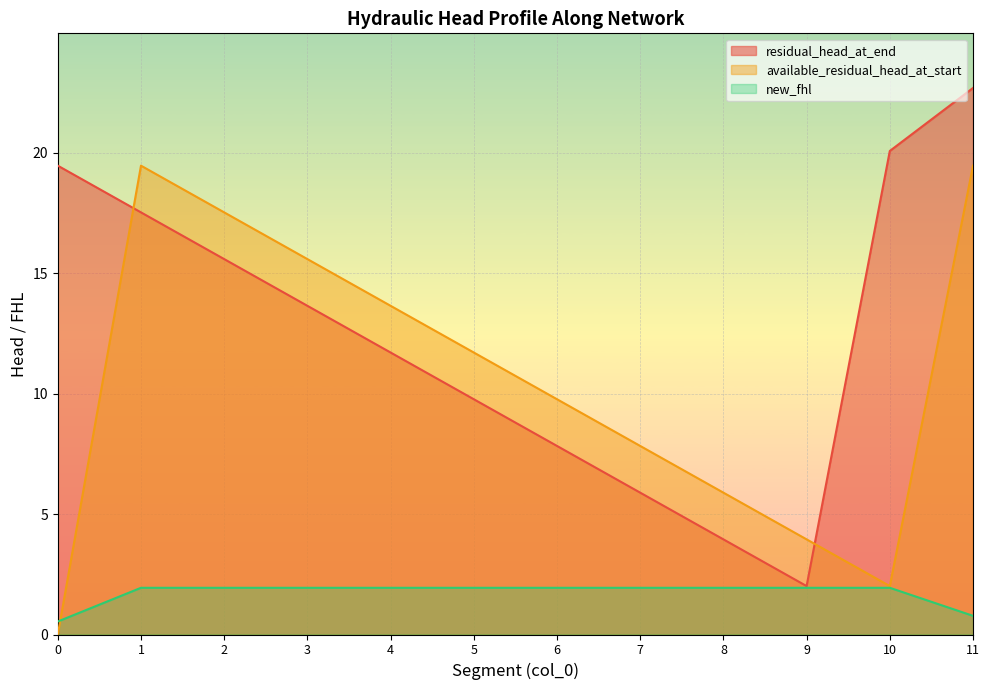

What are all the series names shown in the legend?

residual_head_at_end, available_residual_head_at_start, new_fhl